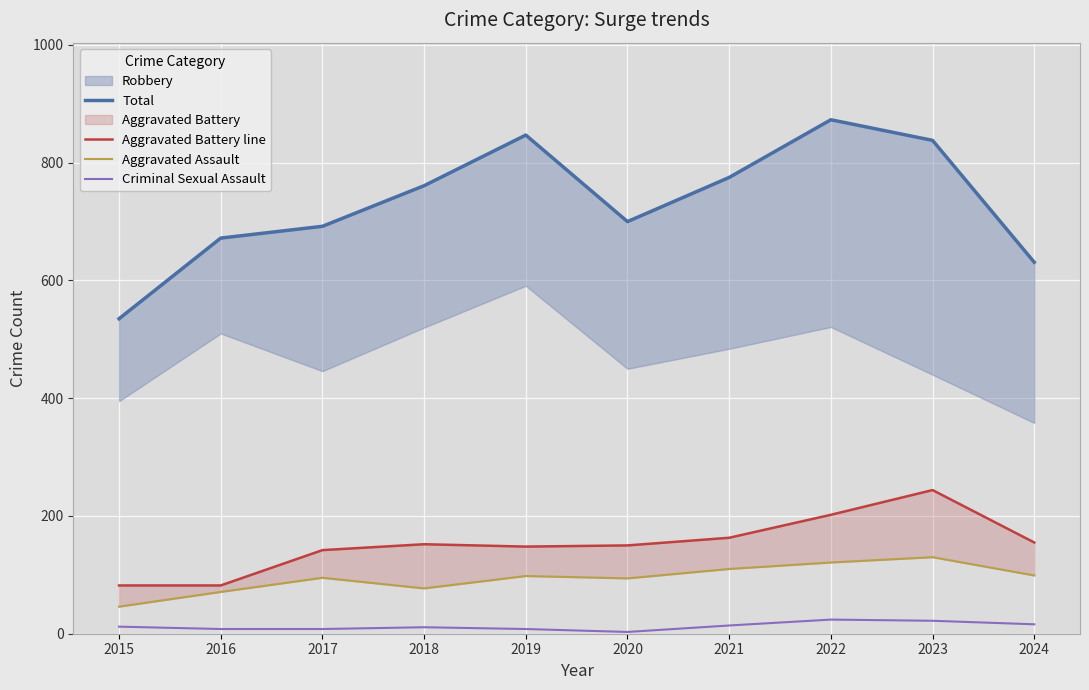

True or false: Total and Aggravated Battery line intersect in this chart.

False